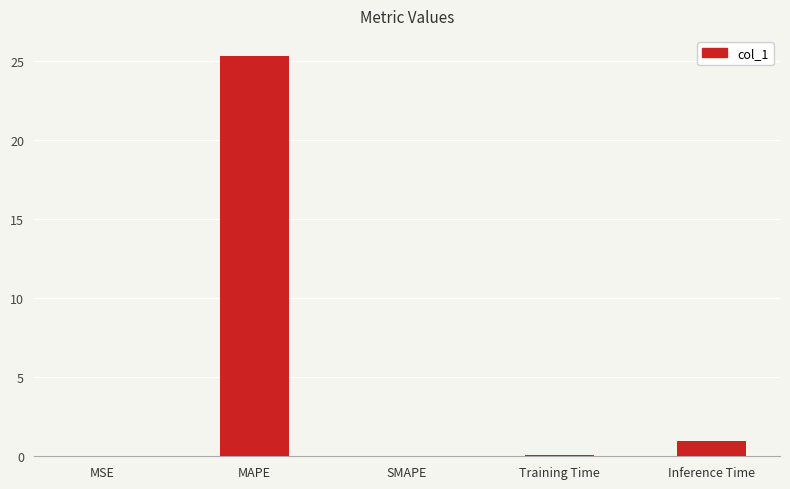

Between Inference Time and MSE, which is larger?

Inference Time